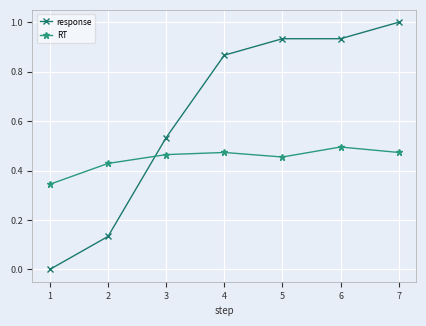

What is the average value of the response series?

0.6